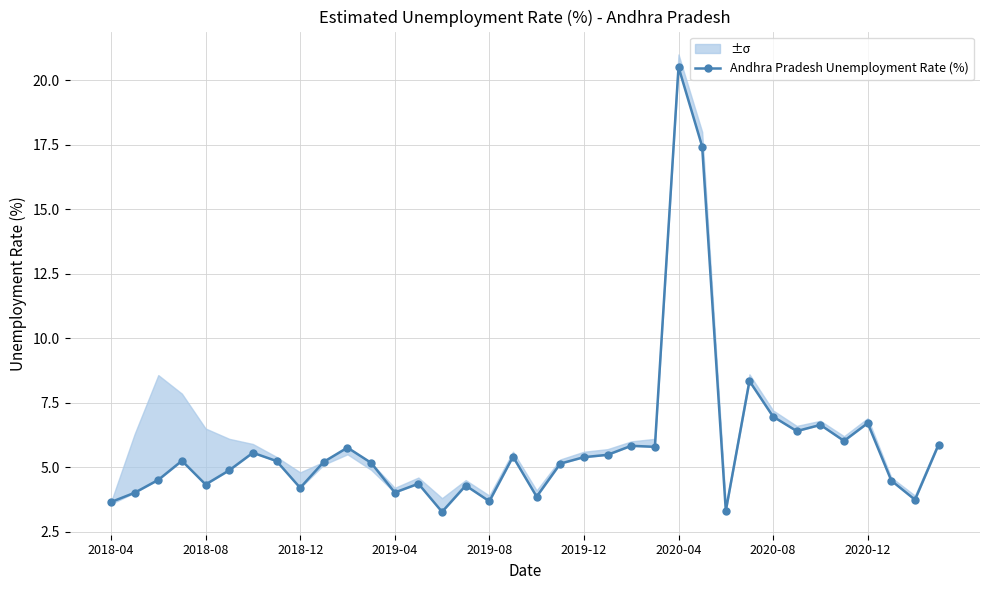

What is the value of the 23rd point from the left?

5.8